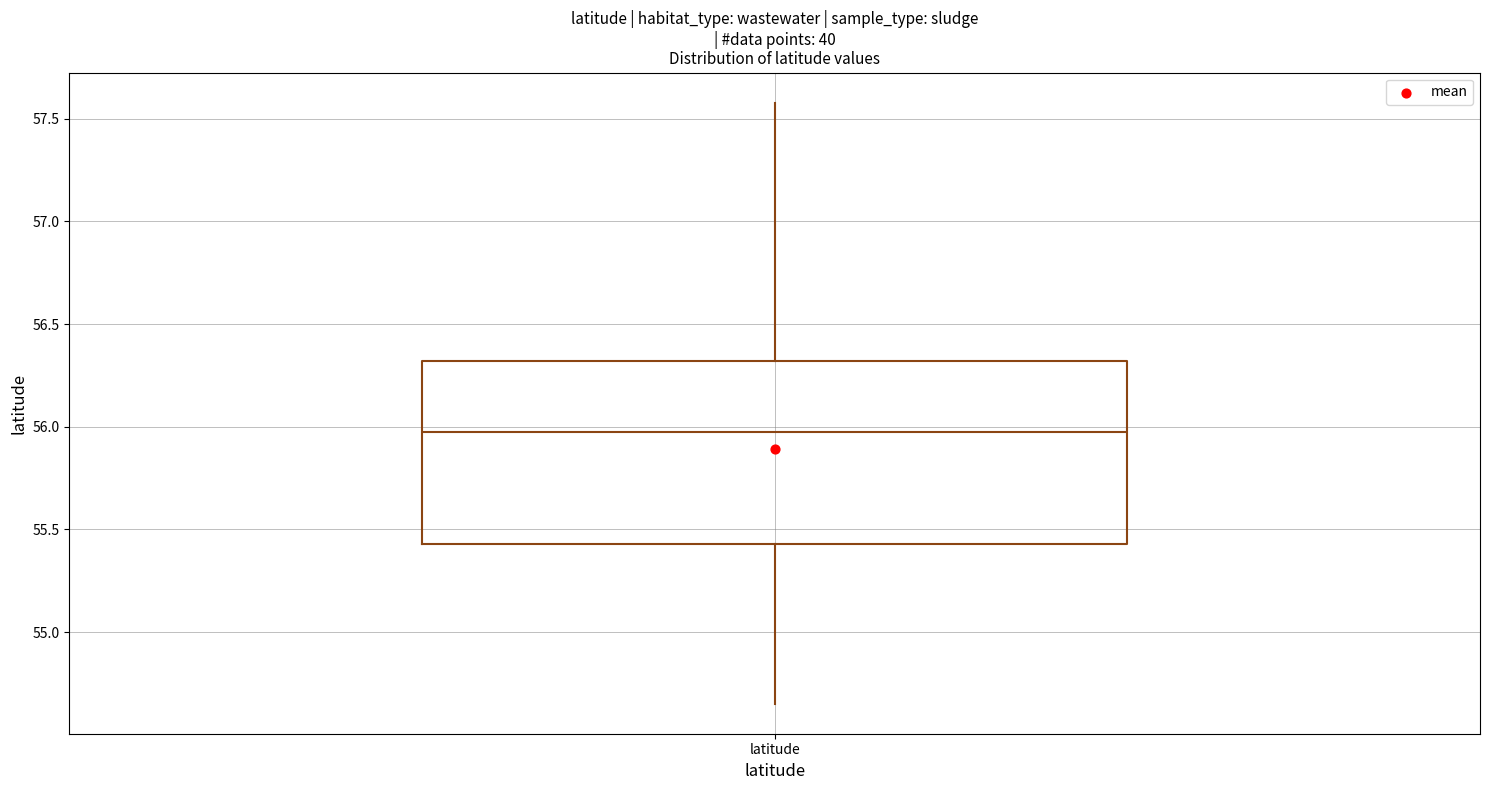

Read this box plot against the y-axis: the position of the median line, the range covered by the box, and the ends of both whiskers. The values are not printed on the chart, so give them approximately, as read against the axis.

median 55.95, box 55.45 to 56.30, whiskers 54.65 to 57.60